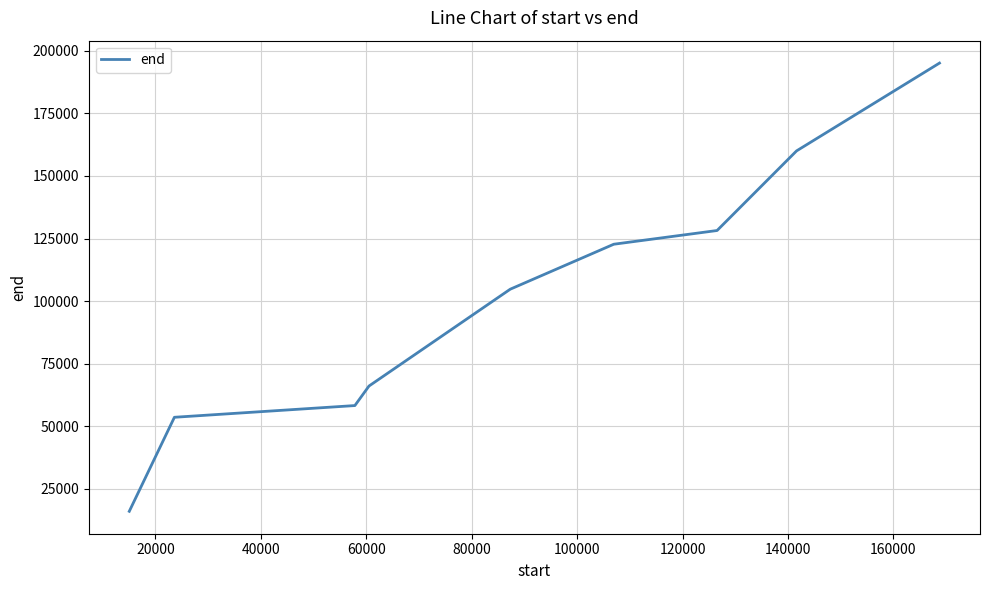

What is the minimum value shown in the chart?

16030